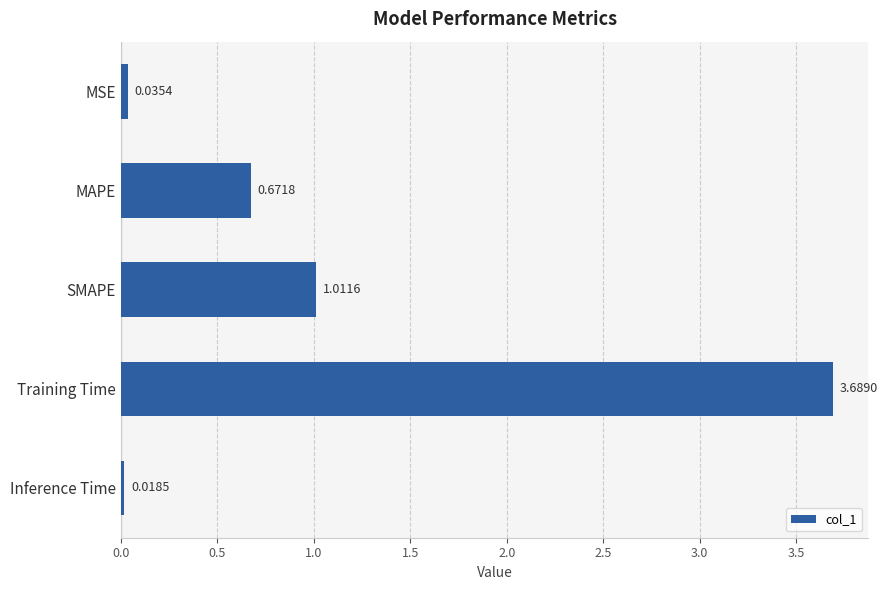

What is the label of the 1st bar from the bottom?

Inference Time